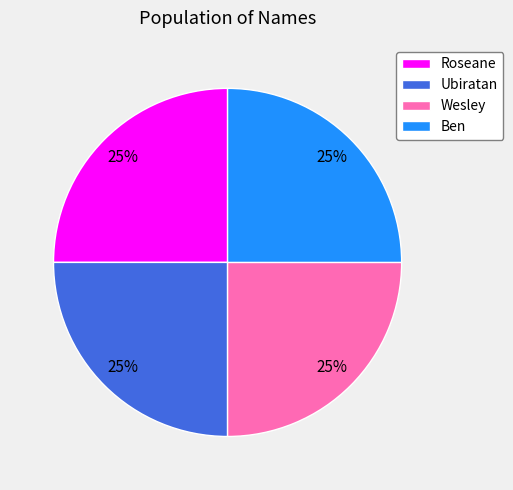

True or false: Ubiratan accounts for 25% of the total.

True